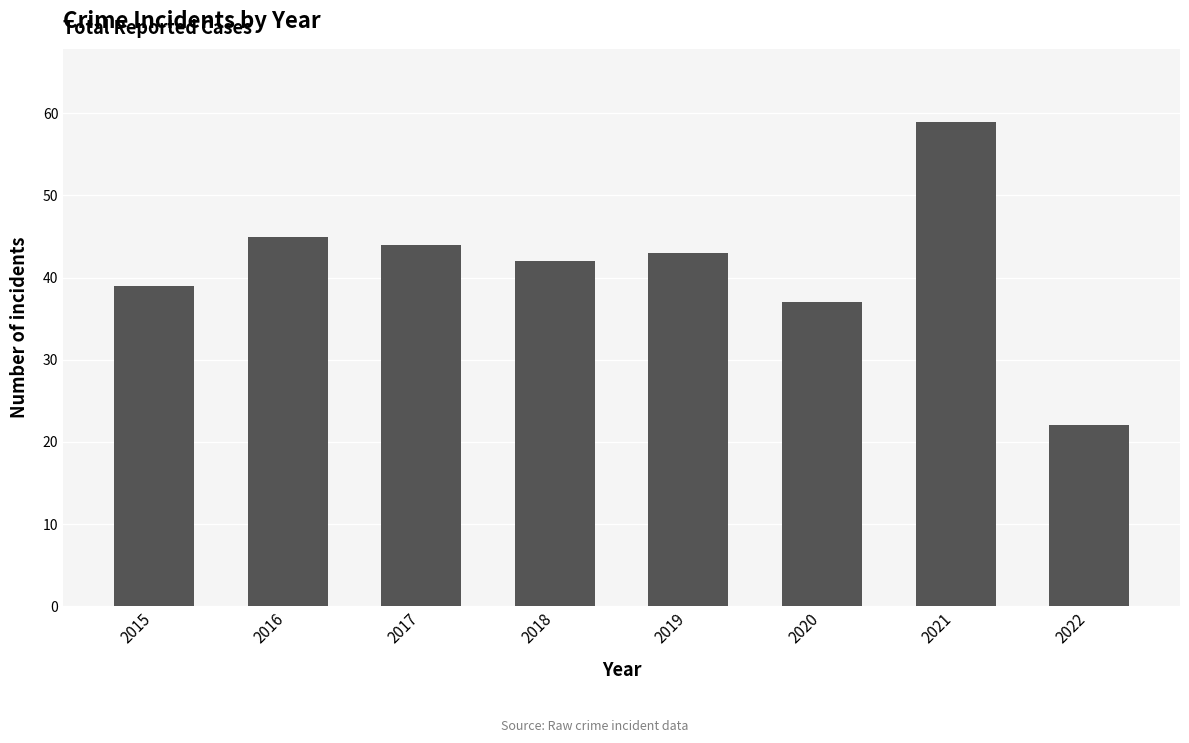

Reading left to right, transcribe all the data shown in this chart.

2015=39	2016=45	2017=44	2018=42	2019=43	2020=37	2021=59	2022=22